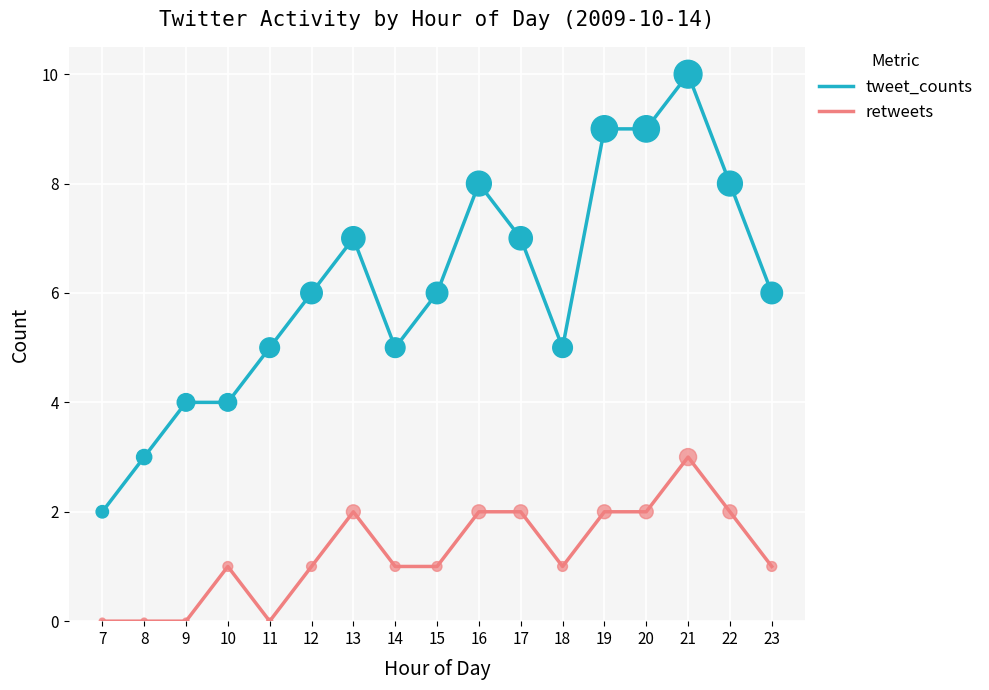

At how many categories does at least one series exceed 0?

17